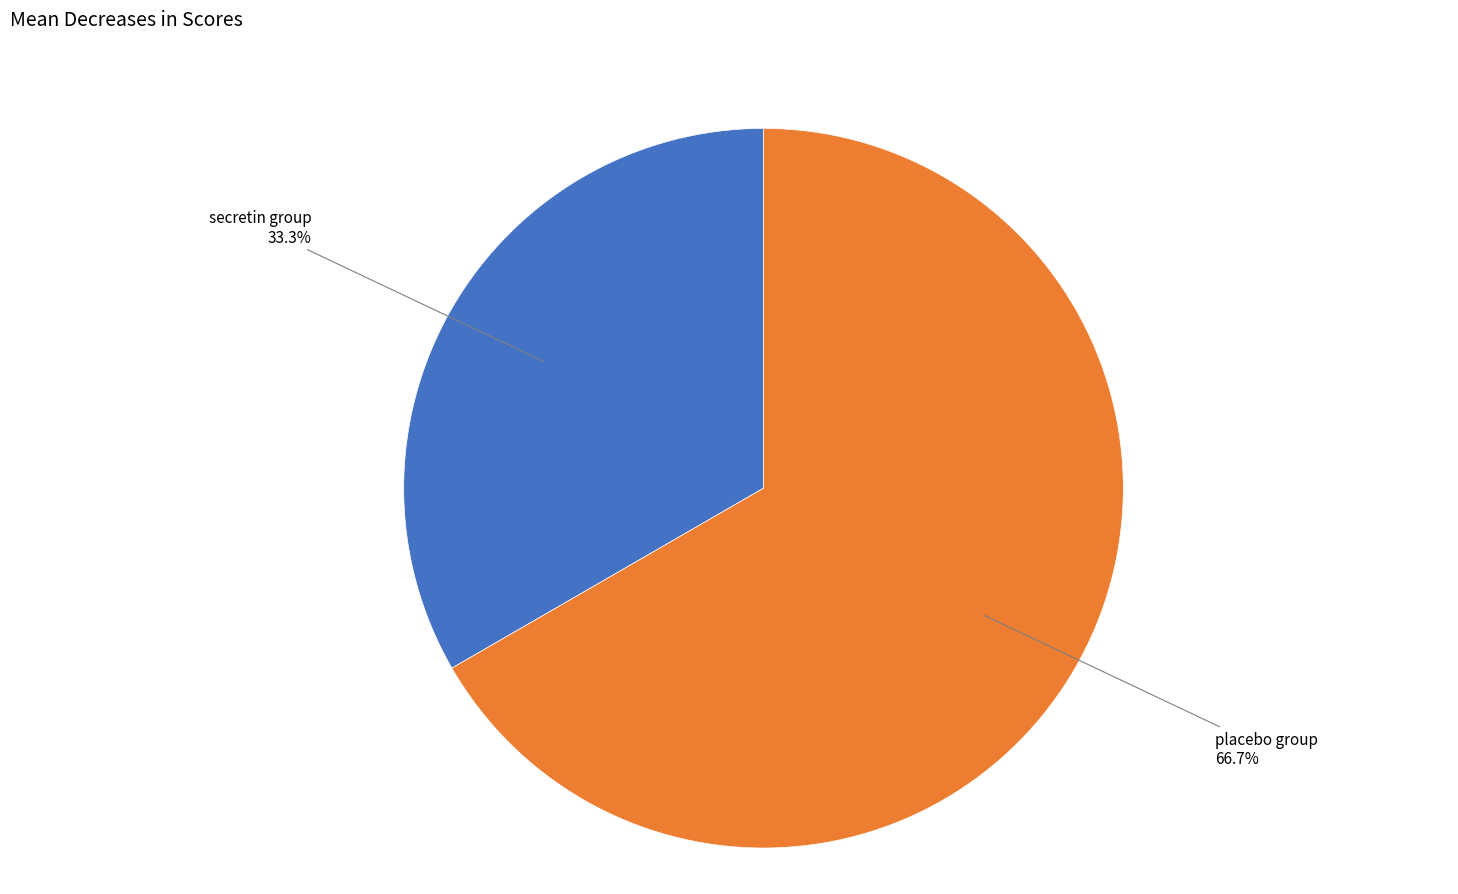

Is there any slice that represents more than half of the pie?

Yes